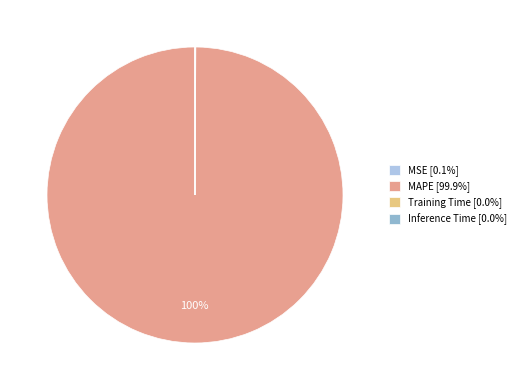

To the nearest percent, what is the average slice percentage?

25%